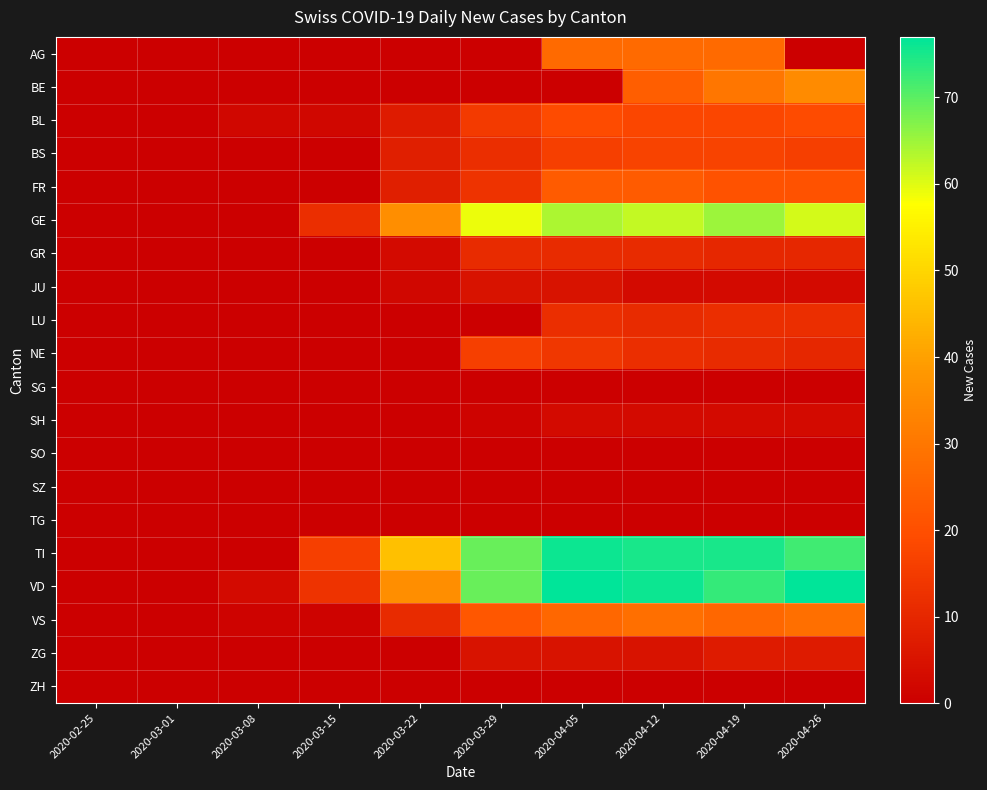

What is the total value across all series at 2020-04-19?

398